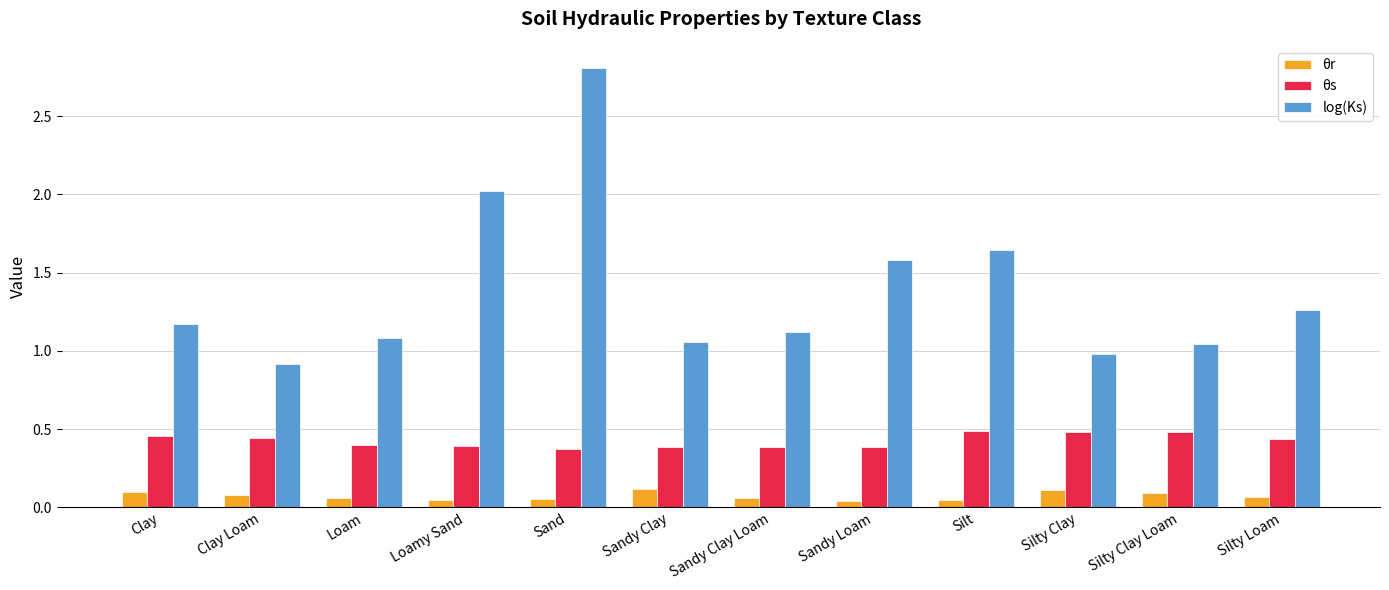

At Loam, list the series in order from largest to smallest.

log(Ks), θs, θr